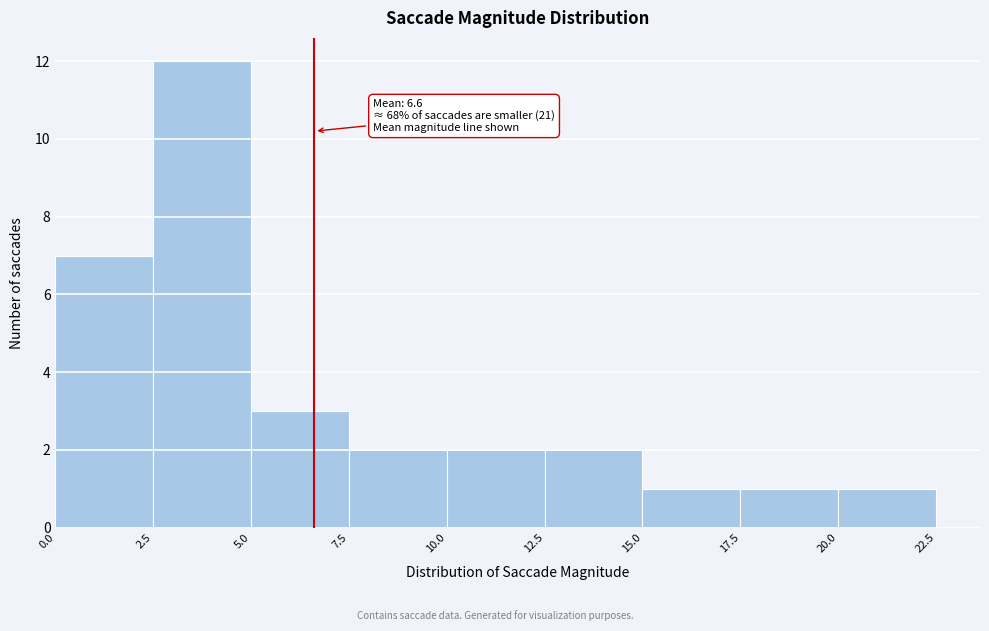

Which range on the x-axis has the tallest bar?

2.5 to 5.0